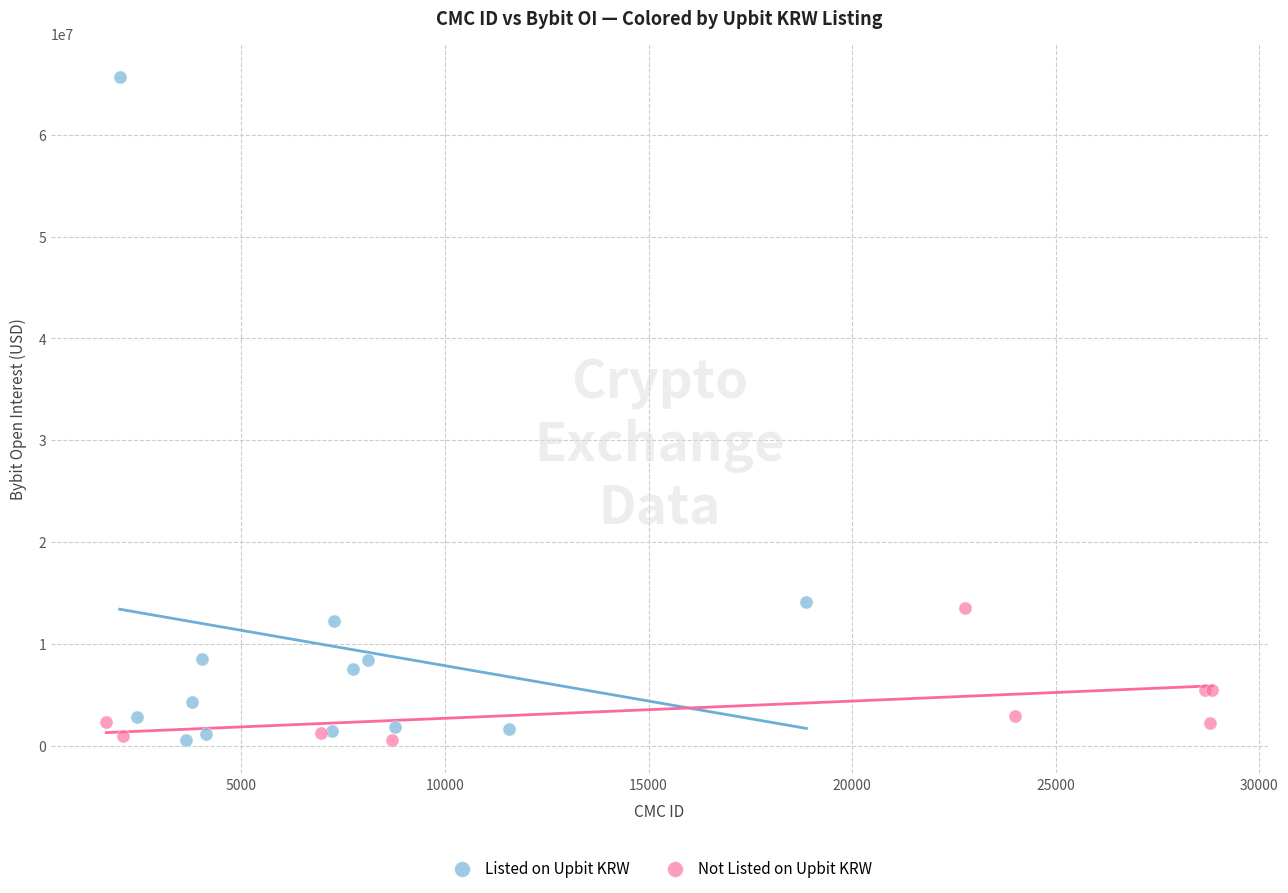

Which series reaches the maximum Y coordinate?

Listed on Upbit KRW